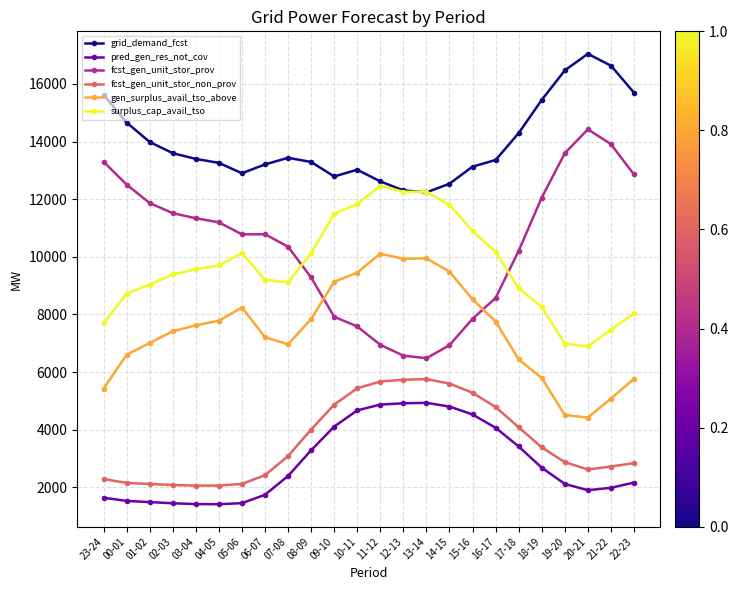

Is the value of gen_surplus_avail_tso_above at 20-21 greater than the value of fcst_gen_unit_stor_non_prov at 12-13?

No